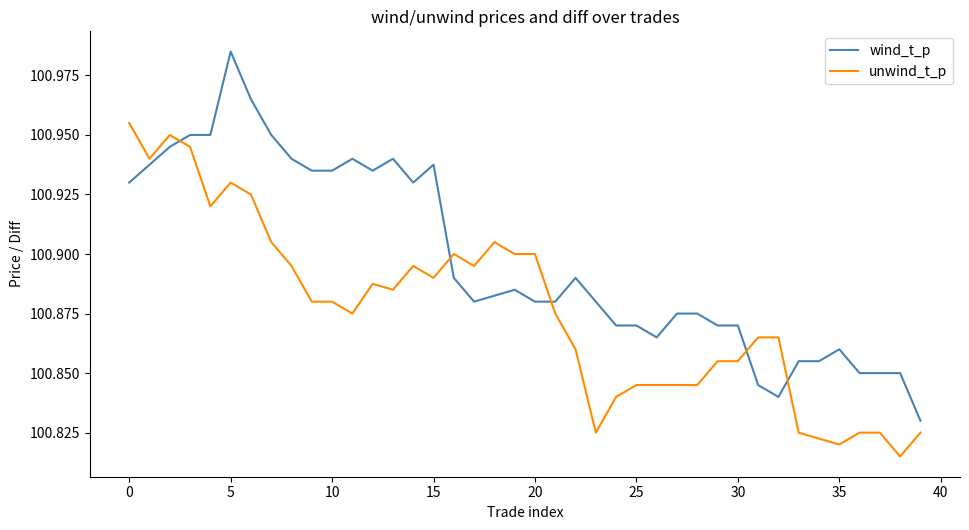

Rank the series by their average value, from highest to lowest.

wind_t_p, unwind_t_p